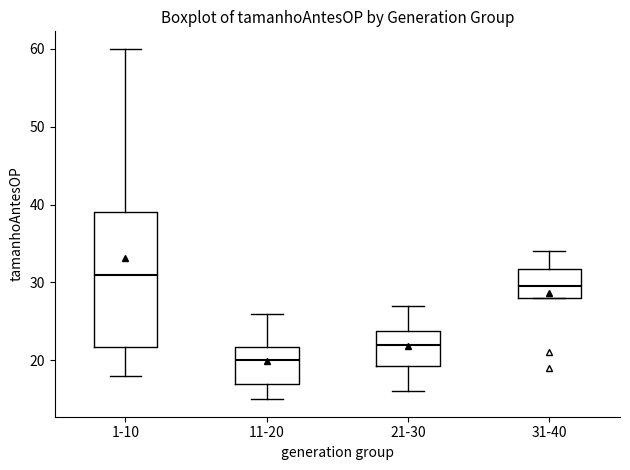

Comparing the boxes themselves (not the whiskers), which one is the tallest?

1-10